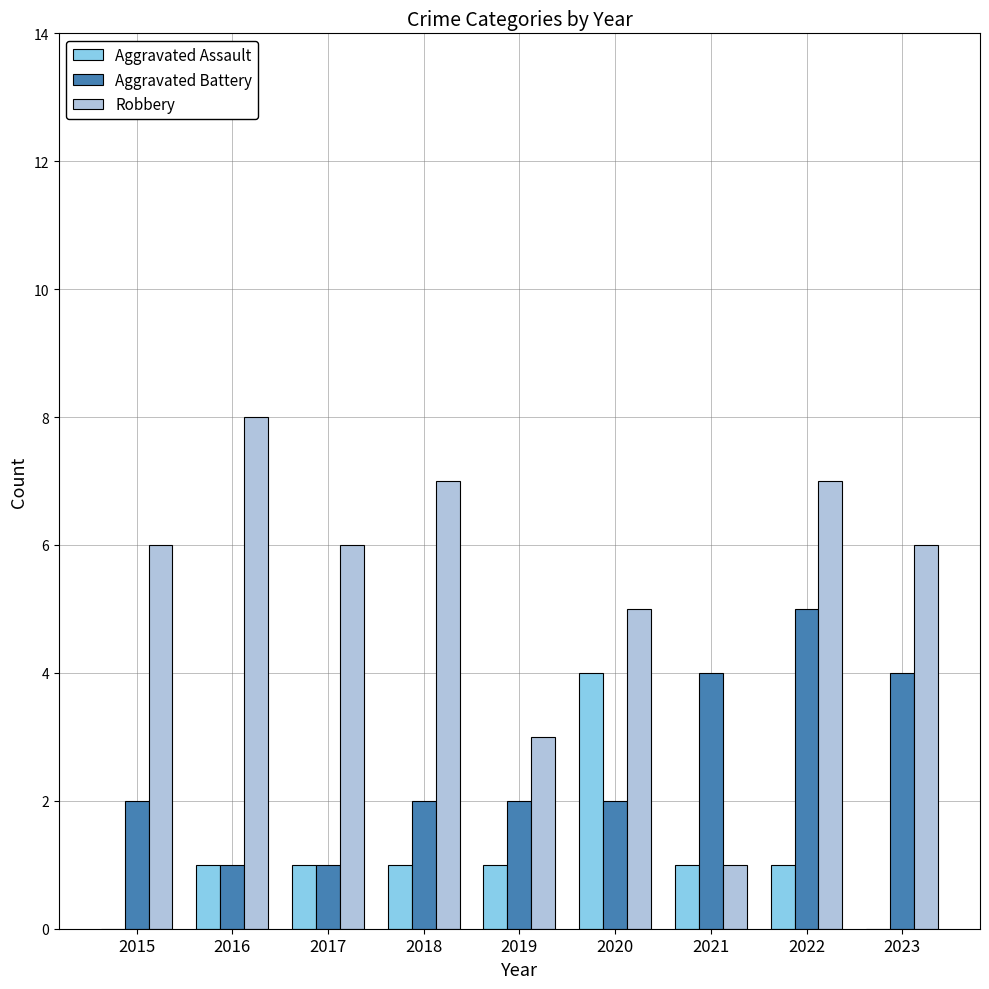

What are all the series names shown in the legend?

Aggravated Assault, Aggravated Battery, Robbery